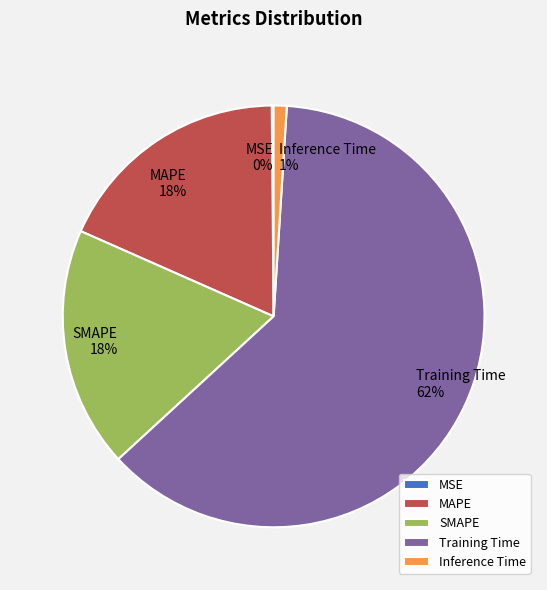

Combined, do Inference Time and SMAPE account for over 50%?

No